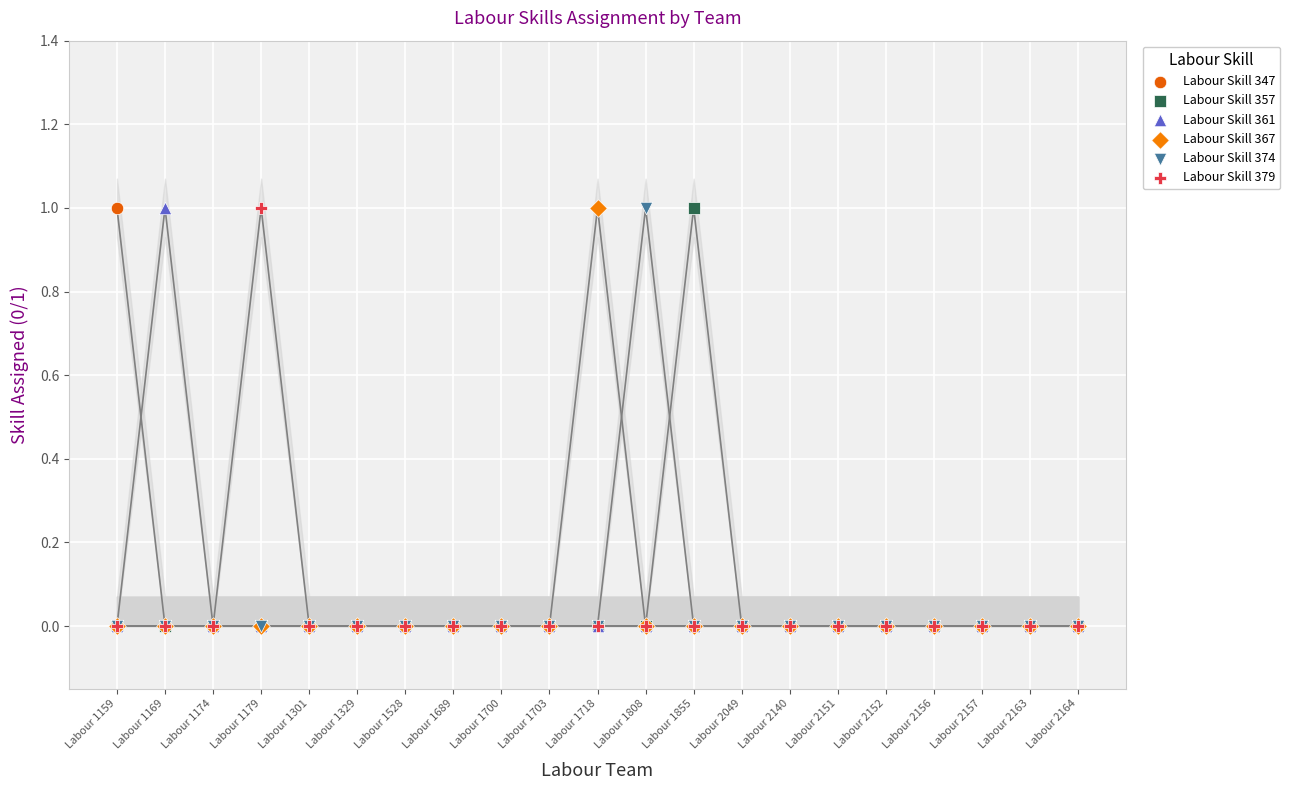

What are all the series names shown in the legend?

Labour Skill 347, Labour Skill 357, Labour Skill 361, Labour Skill 367, Labour Skill 374, Labour Skill 379